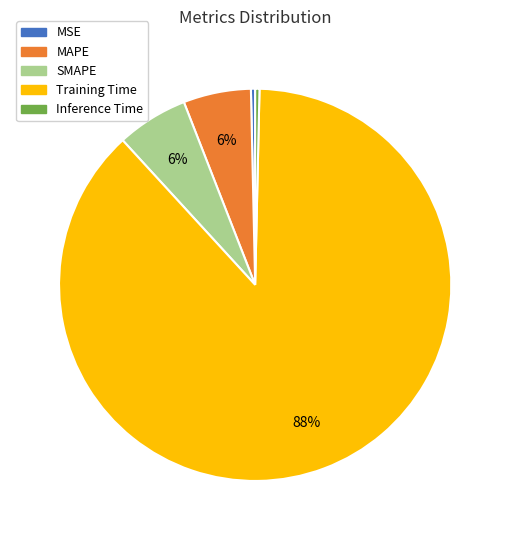

True or false: MAPE accounts for 6% of the total.

True